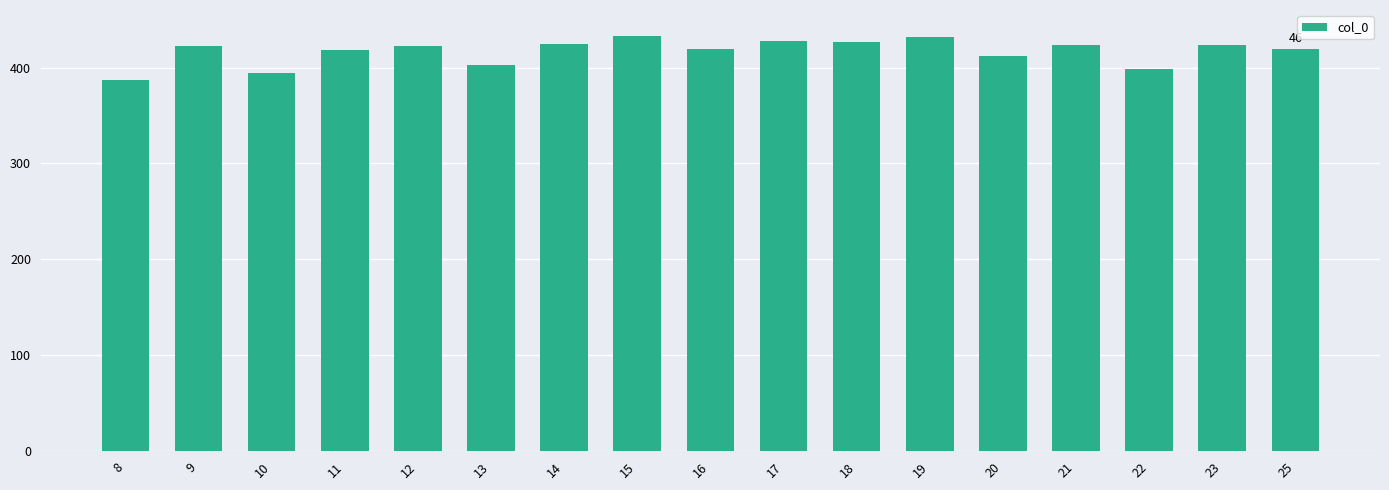

How many categories are shown in the chart?

17